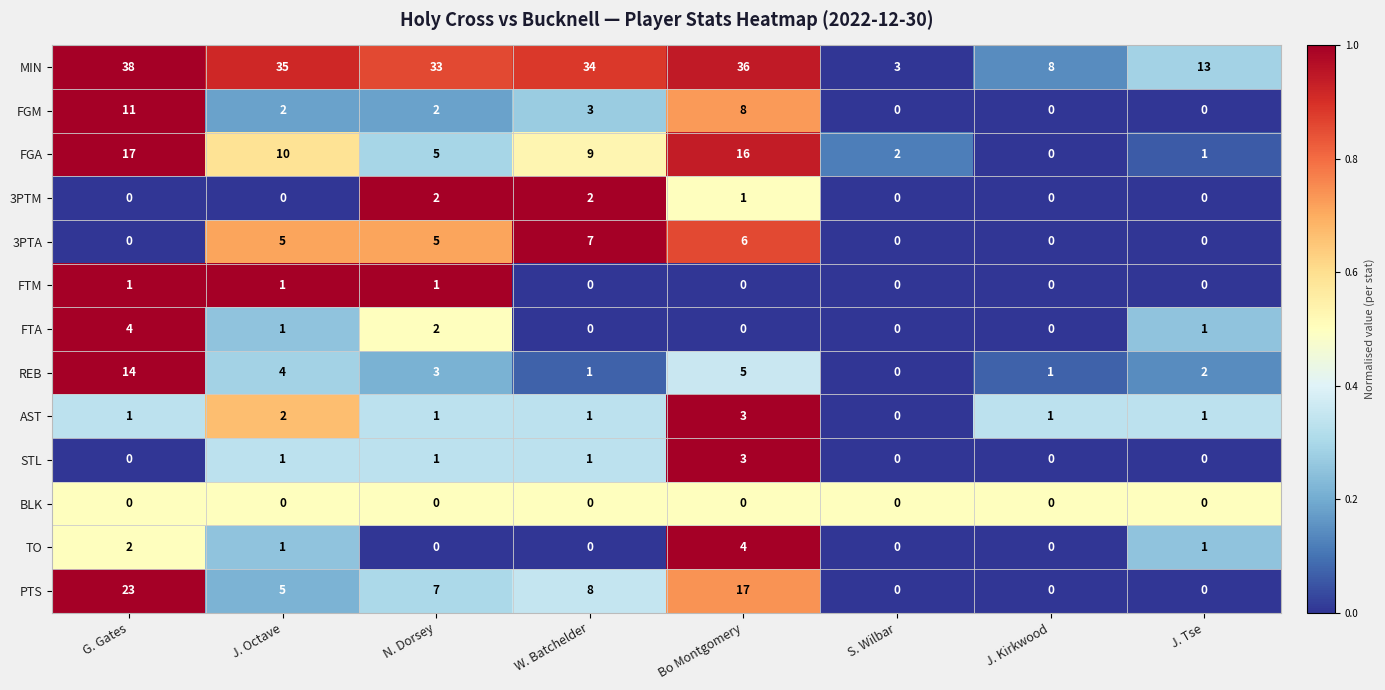

What is the difference between the REB values at S. Wilbar and N. Dorsey?

3